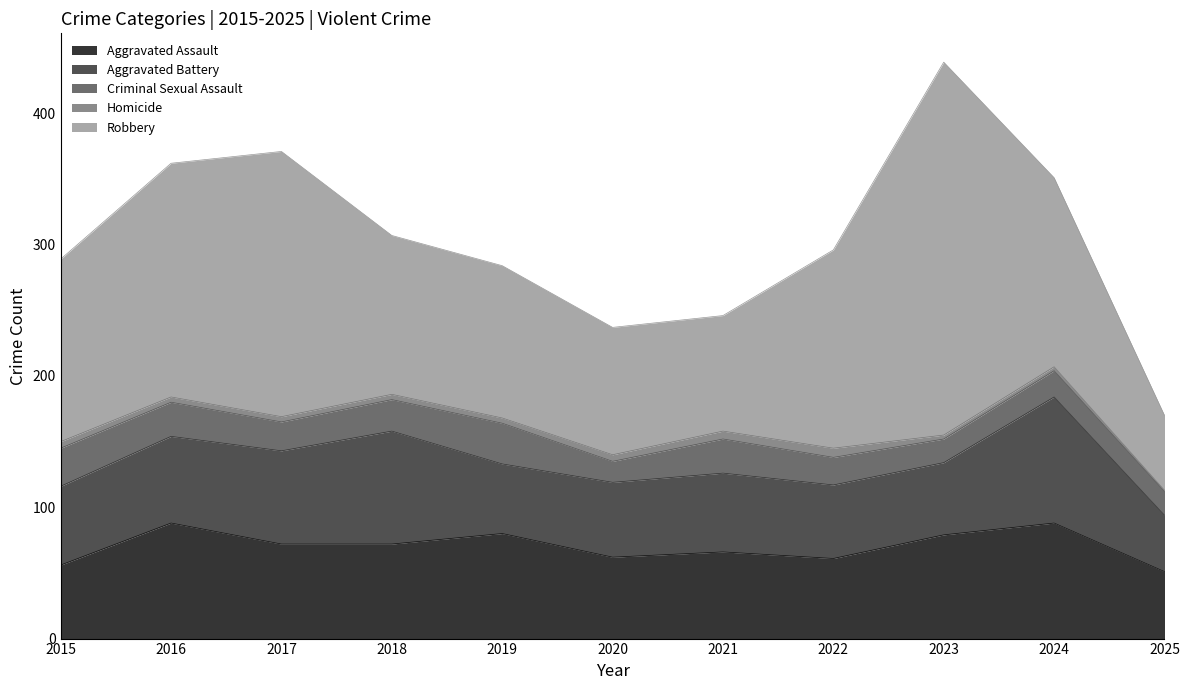

What are all the series names shown in the legend?

Aggravated Assault, Aggravated Battery, Criminal Sexual Assault, Homicide, Robbery